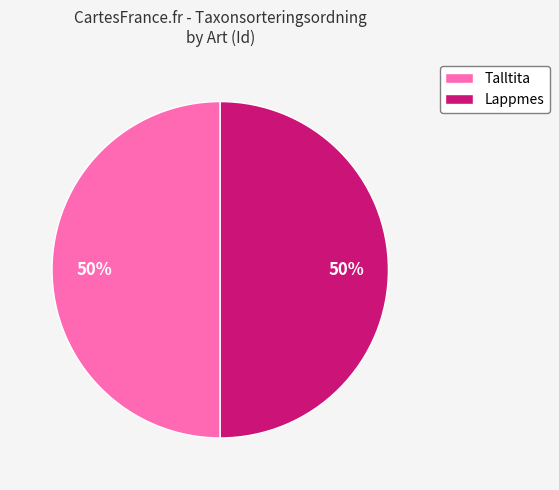

Is the sum of Lappmes and Talltita greater than half?

Yes